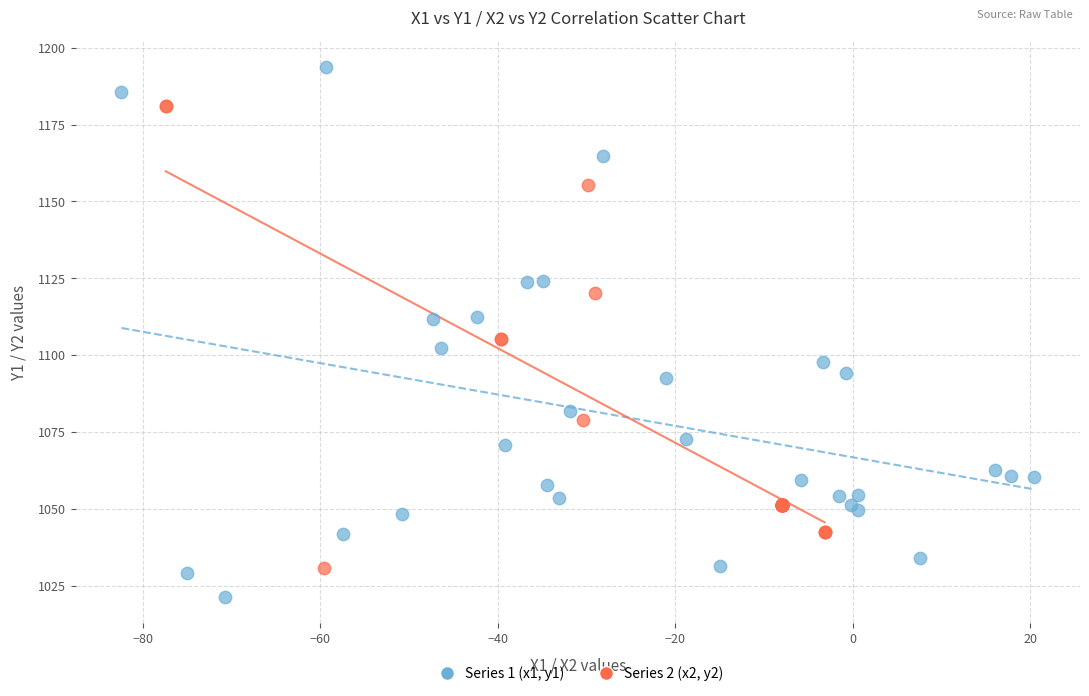

Which series reaches the maximum Y coordinate?

Series 1 (x1, y1)